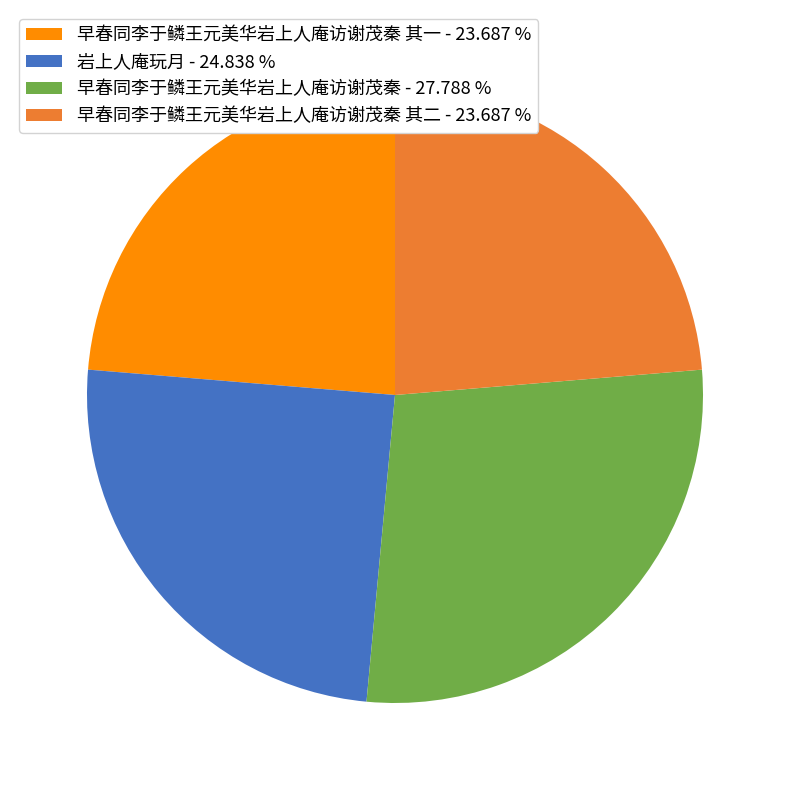

Combined, do 早春同李于鳞王元美华岩上人庵访谢茂秦 其二 - 23.687 % and 岩上人庵玩月 - 24.838 % account for over 50%?

No